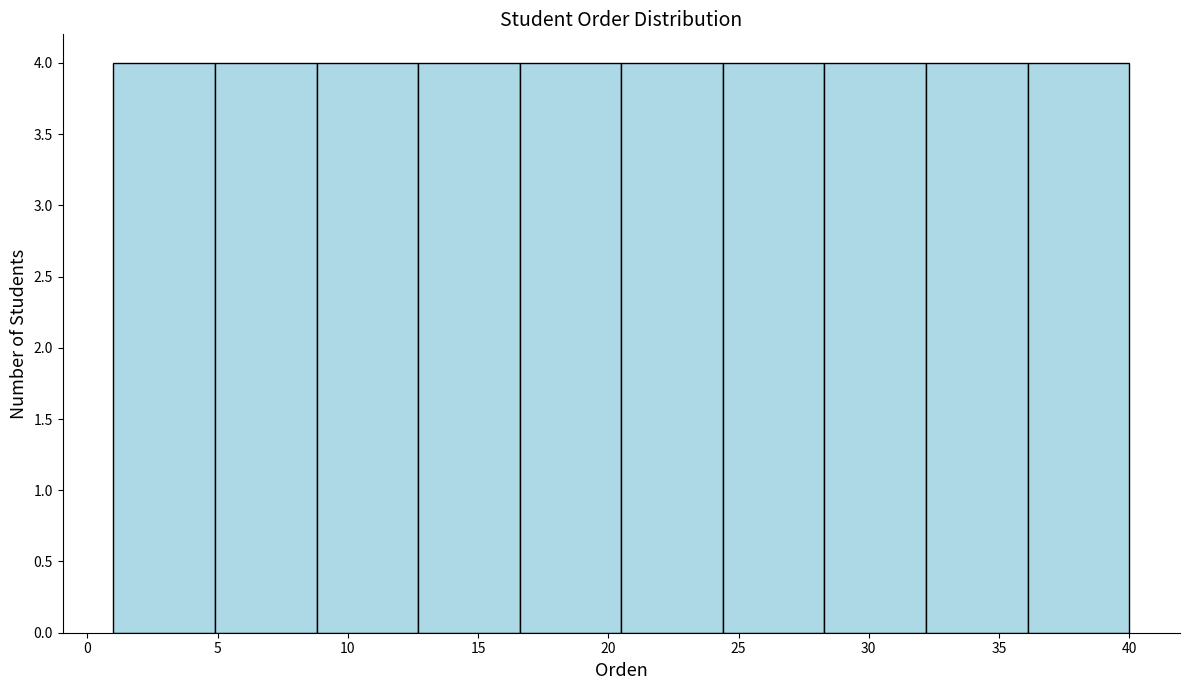

Reading left to right, transcribe this chart: for each bar, give the range it covers on the x-axis and its height. Neither the bar edges nor the heights are printed on the chart, so give them approximately, as read against the axes.

1.0 to 4.9: 4
4.9 to 8.8: 4
8.8 to 12.7: 4
12.7 to 16.6: 4
16.6 to 20.5: 4
20.5 to 24.4: 4
24.4 to 28.3: 4
28.3 to 32.2: 4
32.2 to 36.1: 4
36.1 to 40.0: 4